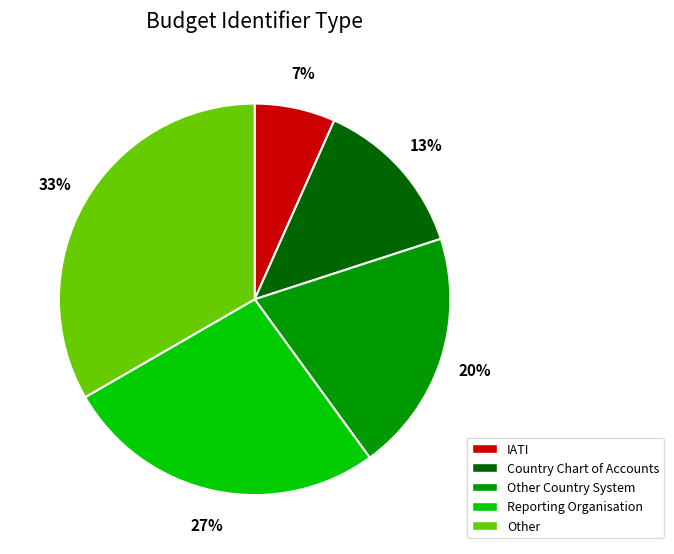

Is there a majority slice in this chart?

No